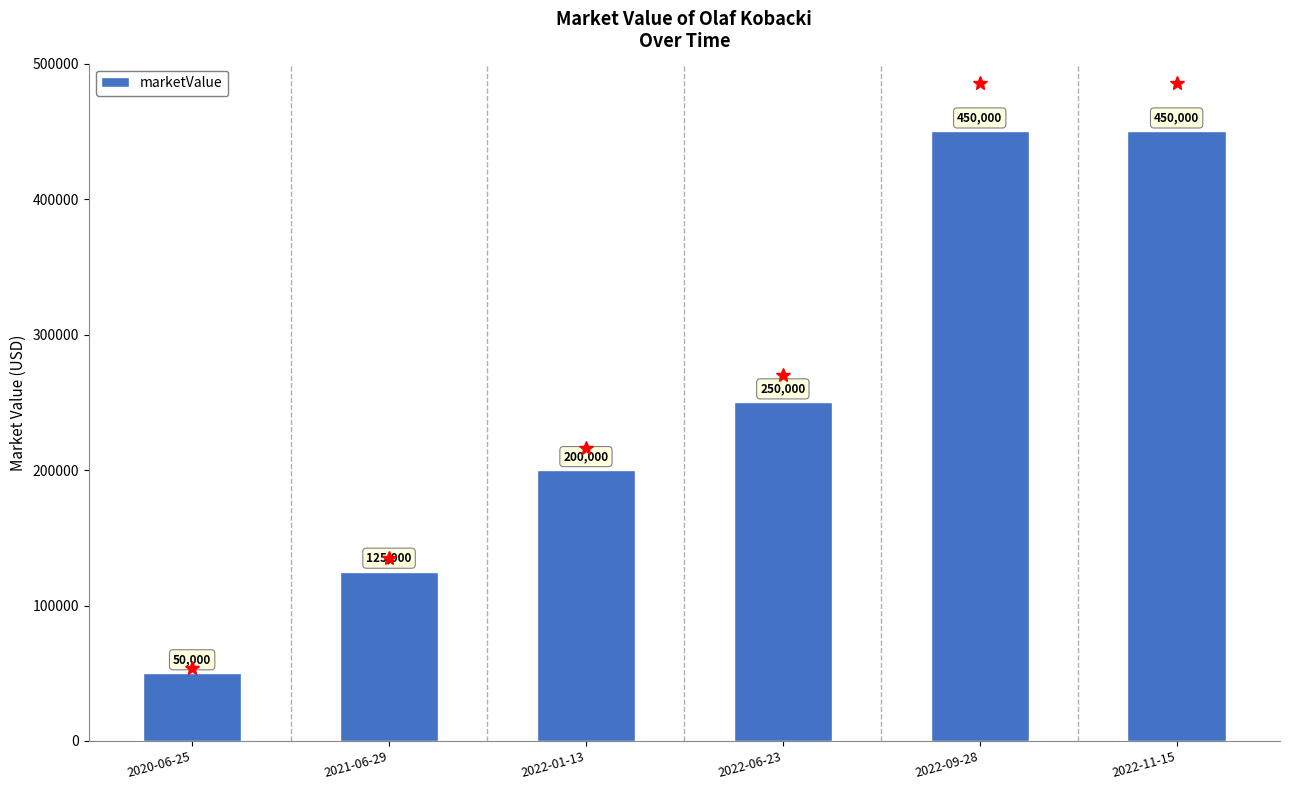

Read the value at 2022-06-23.

250000